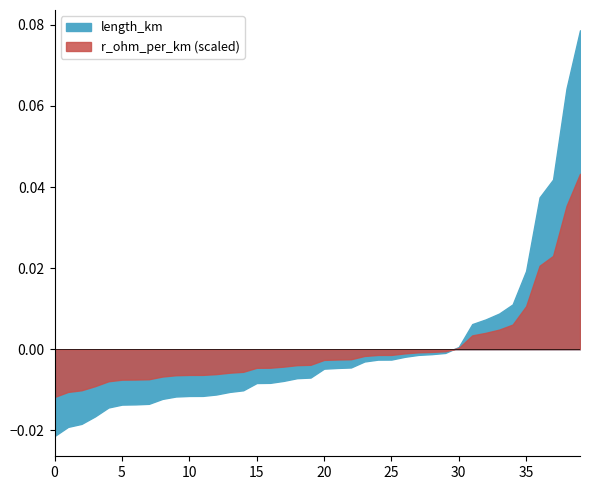

How many lines are shown in the chart?

2